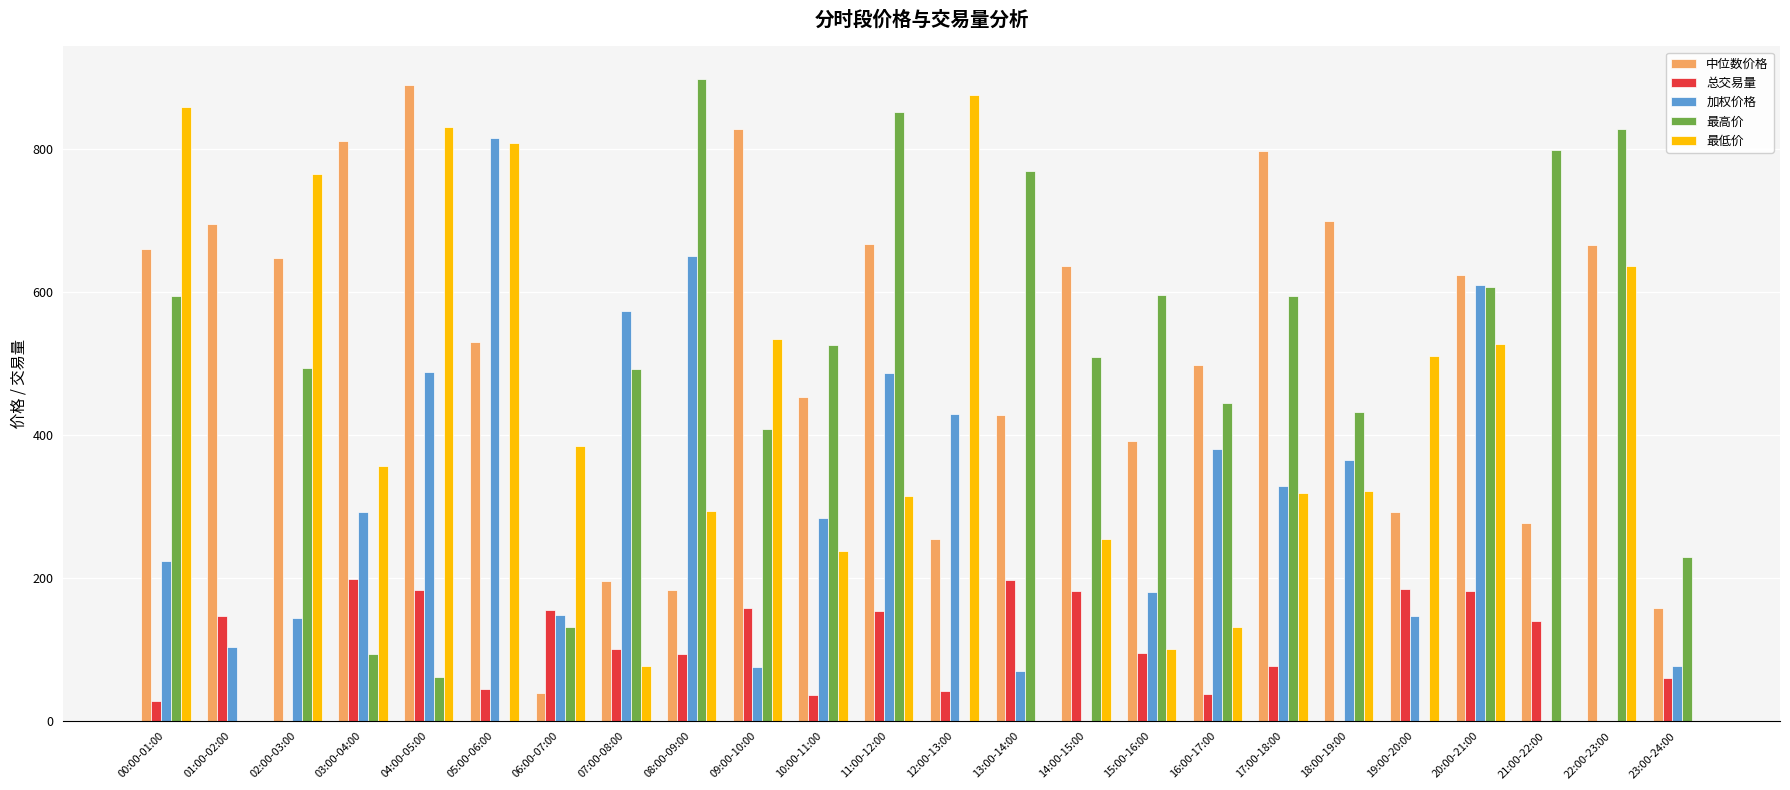

Between 02:00-03:00 and 10:00-11:00, which series saw the biggest shift?

最低价